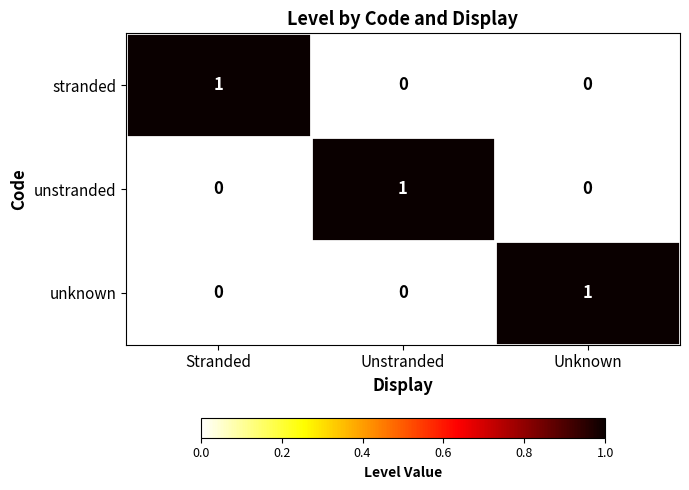

Reading right to left, extract all data points from this chart.

stranded: Unknown=0	Unstranded=0	Stranded=1
unstranded: Unknown=0	Unstranded=1	Stranded=0
unknown: Unknown=1	Unstranded=0	Stranded=0